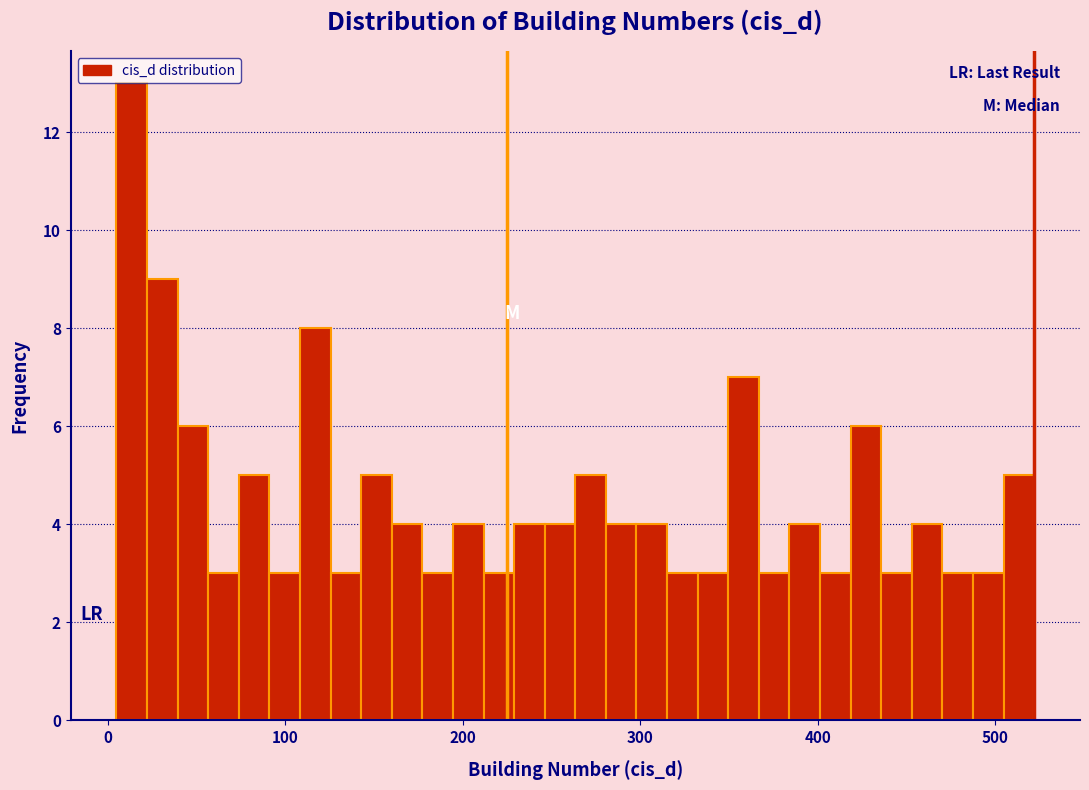

Read against the x-axis, roughly where is the centre of the tallest bar?

10